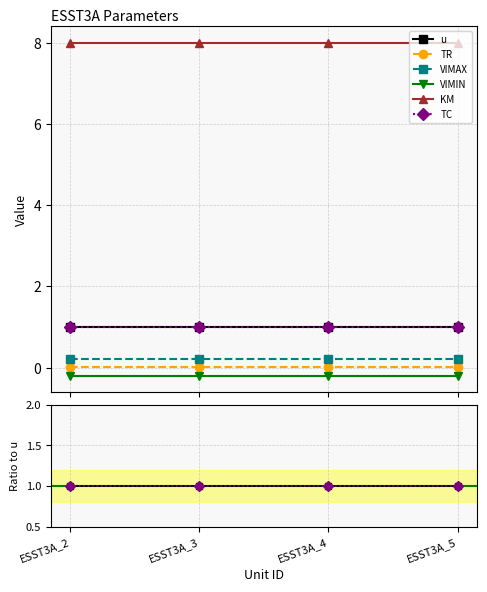

Reading left to right, extract all data points from this chart.

u: 1.0	1.0	1.0	1.0
TR: 0.0	0.0	0.0	0.0
VIMAX: 0.2	0.2	0.2	0.2
VIMIN: -0.2	-0.2	-0.2	-0.2
KM: 8.0	8.0	8.0	8.0
TC: 1.0	1.0	1.0	1.0